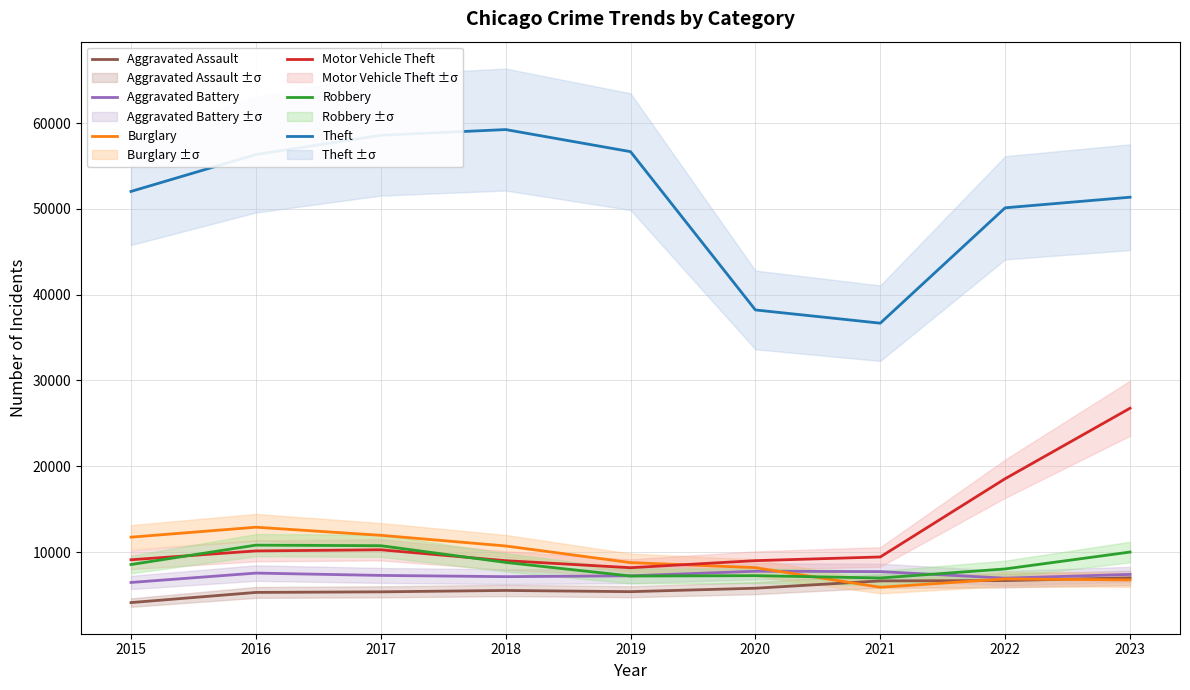

Between 2017 and 2016, which is larger?

2017